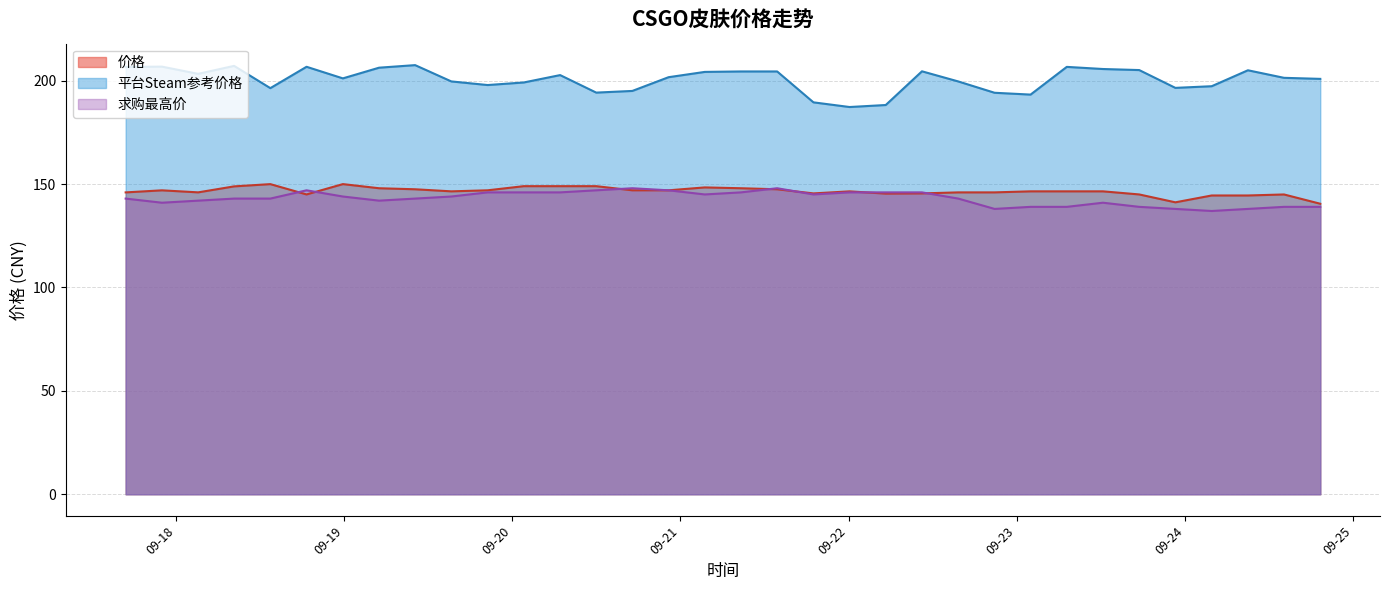

Is it true that 价格 equals 91.1 at 2023-09-22 10:28:17?

False